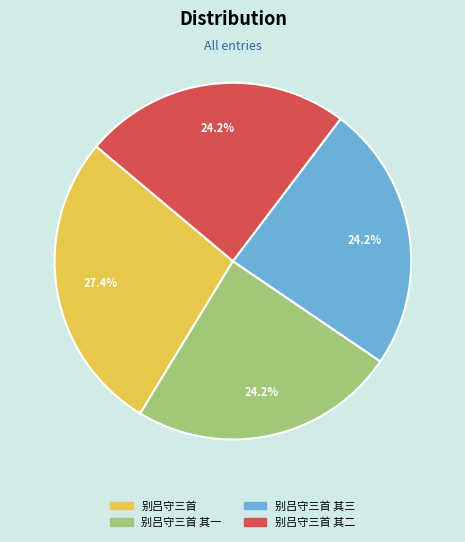

What is the ratio of the value at 别吕守三首 其二 to the value at 别吕守三首 其一?

1.0